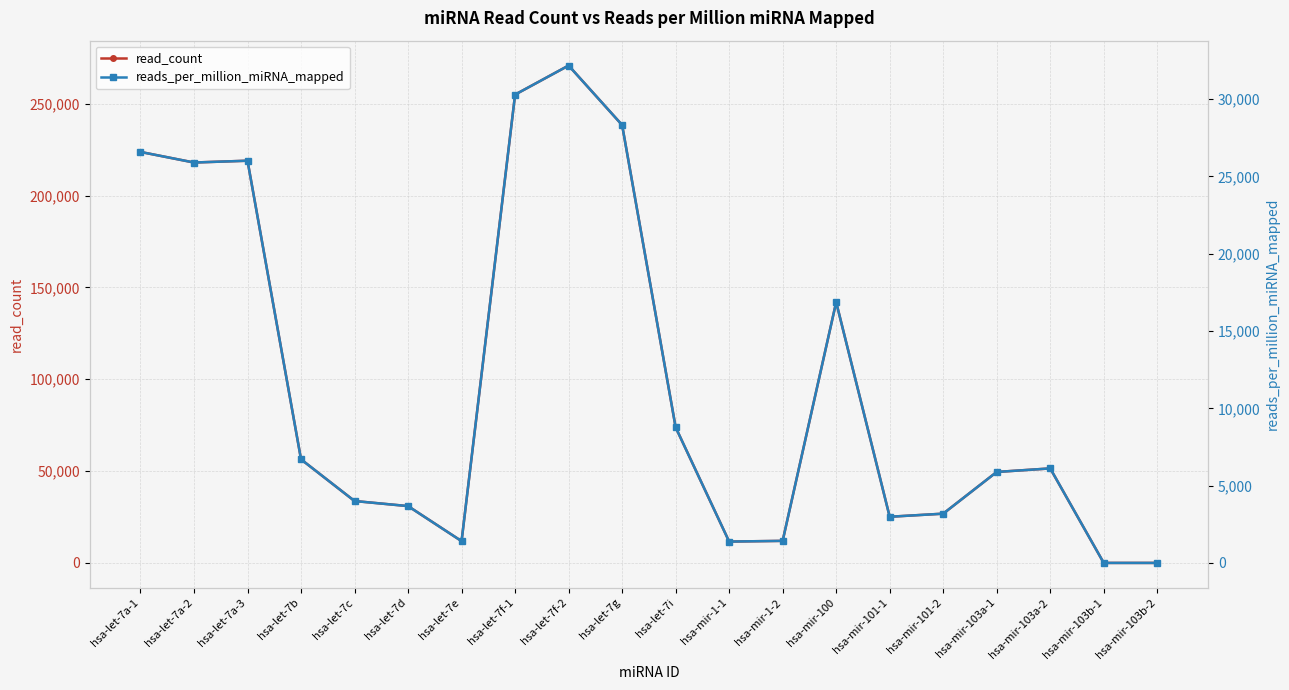

Which series has the largest total across all categories?

read_count